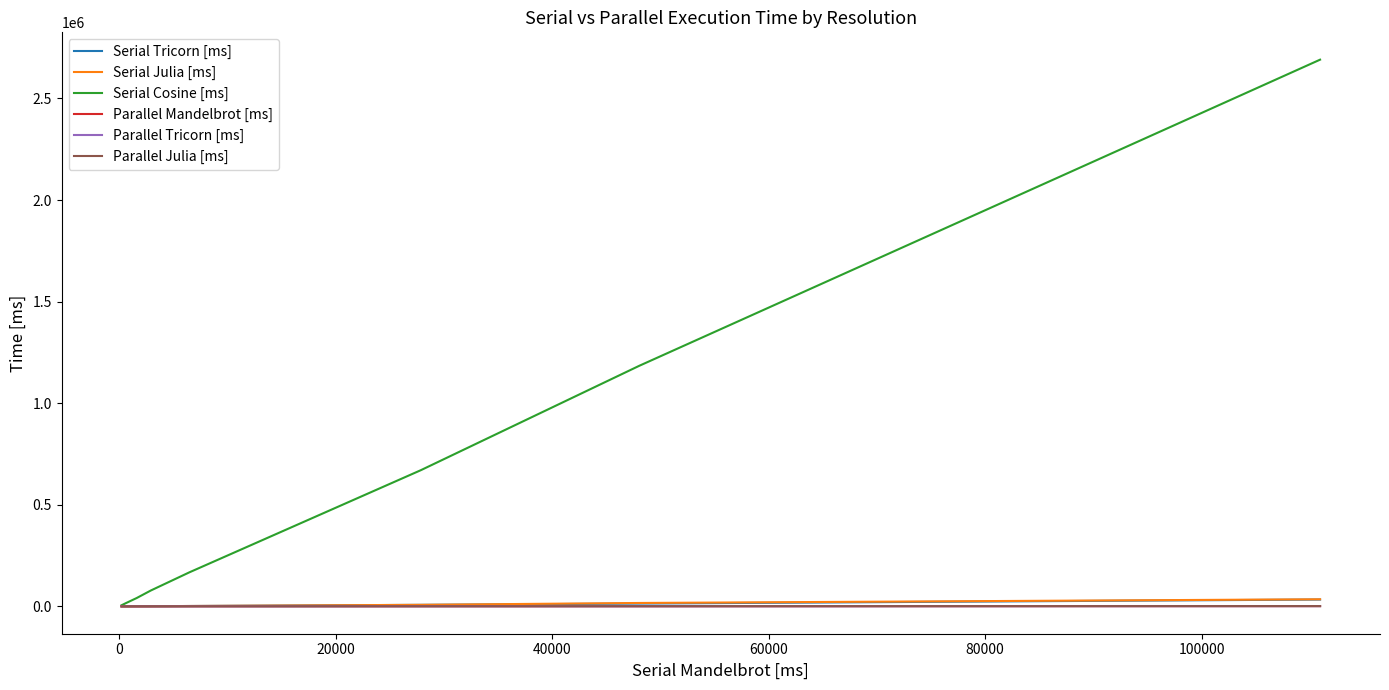

Which series has the widest spread of values?

Serial Cosine [ms]